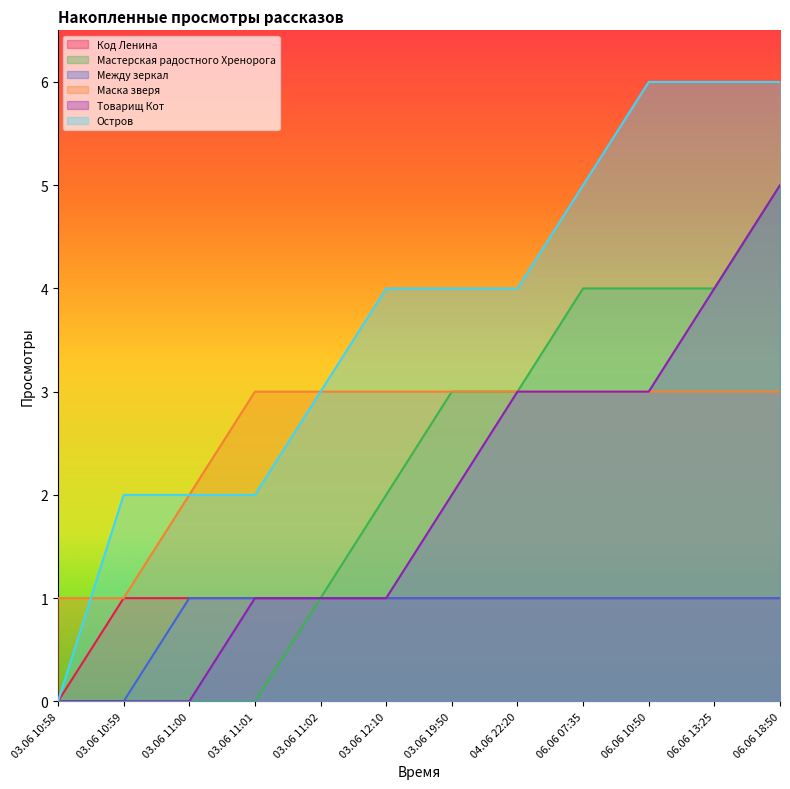

At which label does Маска зверя reach its peak?

03.06 11:01